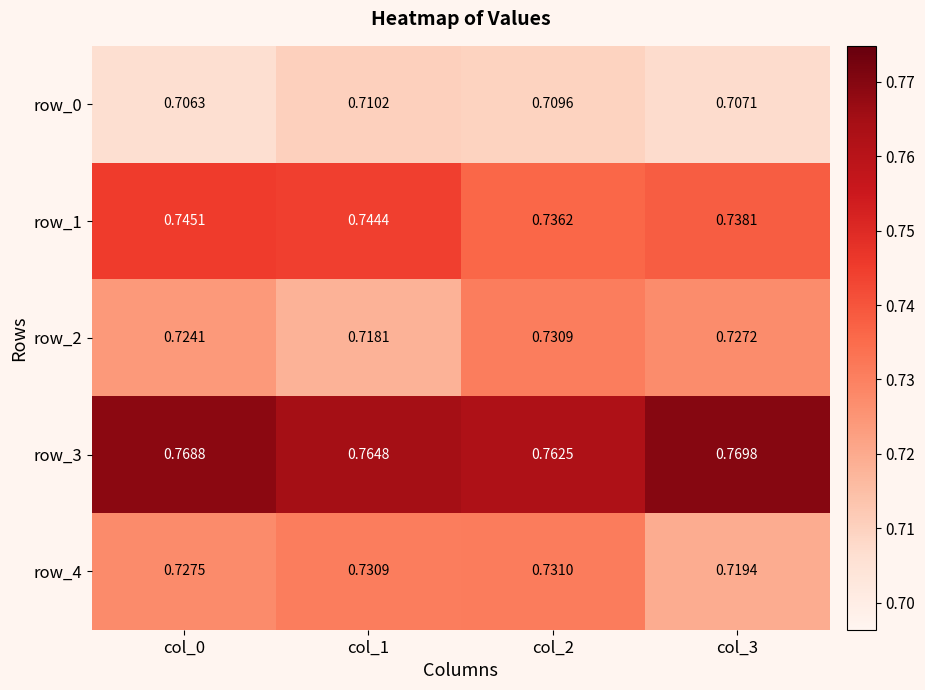

Is the value of row_1 at col_2 greater than the value of row_0 at col_1?

Yes